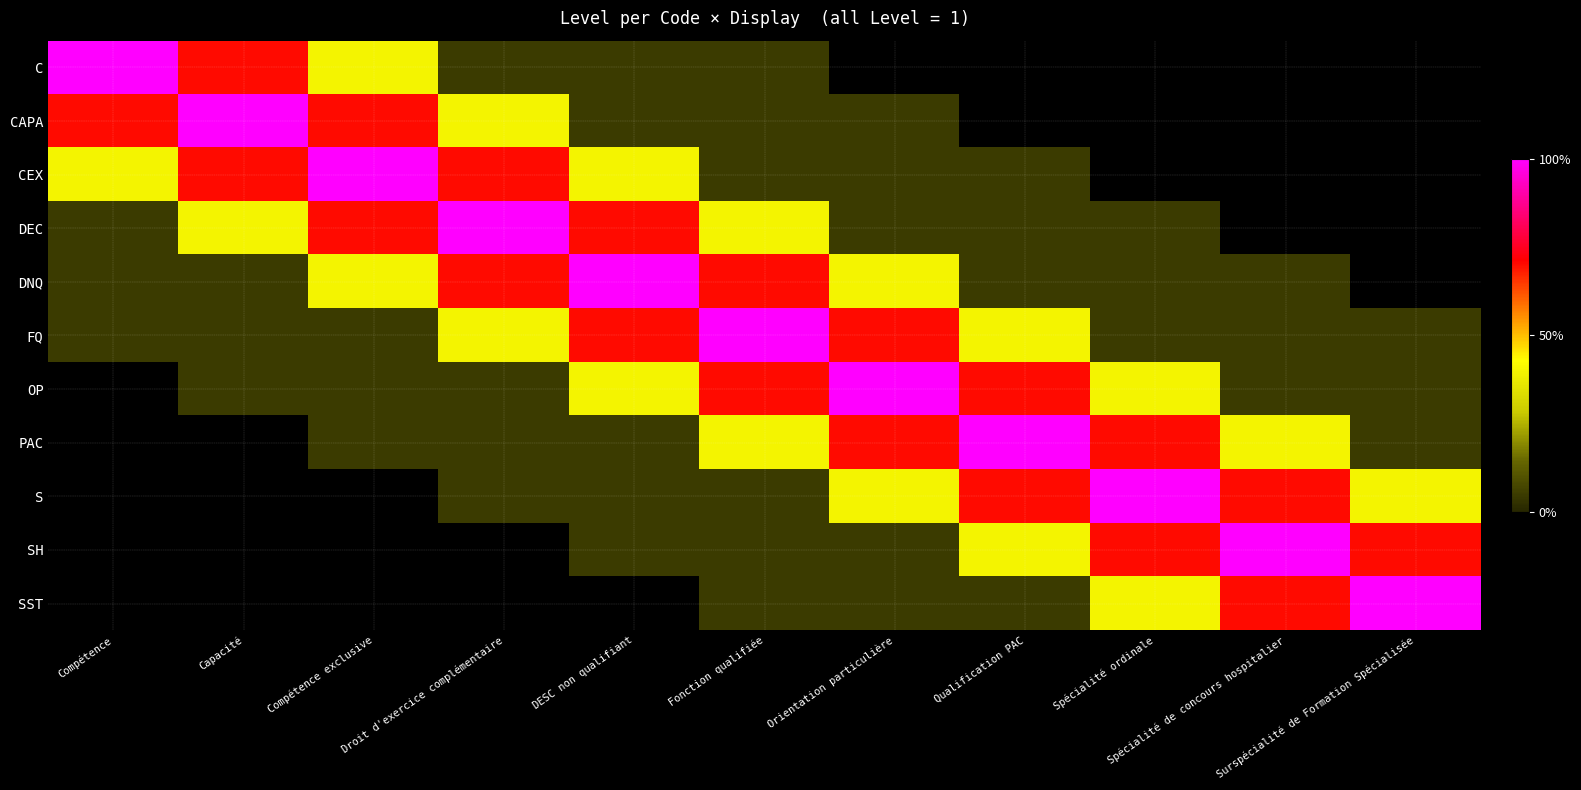

Is the value of PAC at Surspécialité de Formation Spécialisée greater than the value of CAPA at Compétence?

No